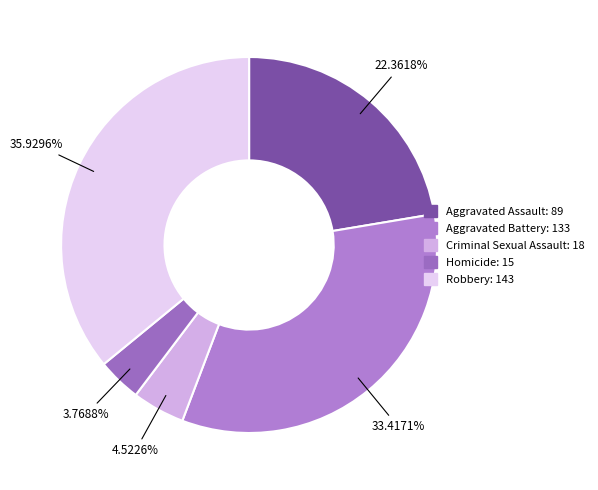

Between Aggravated Battery and Robbery, which is larger?

Robbery